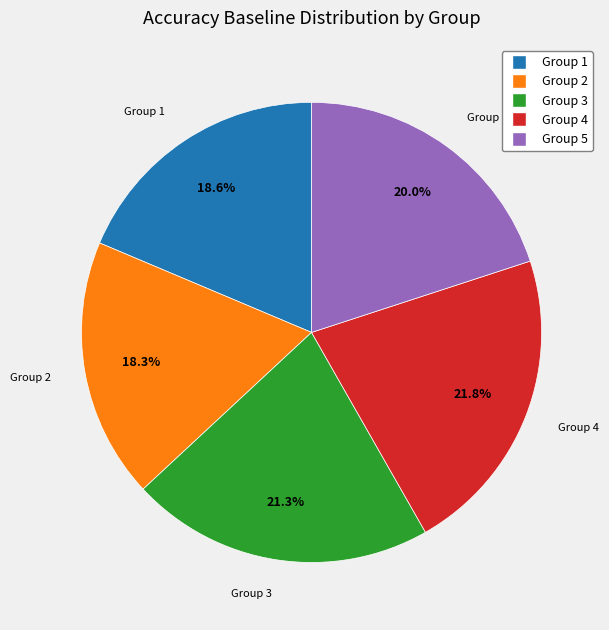

Does any single category account for the majority?

No